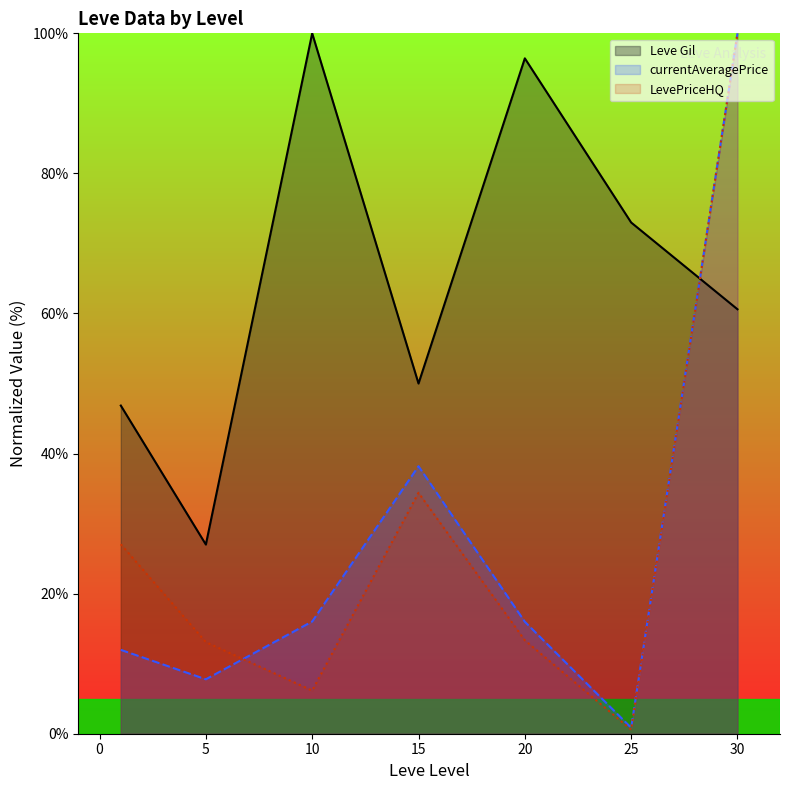

How many interior local peaks does the Leve Gil series have?

2